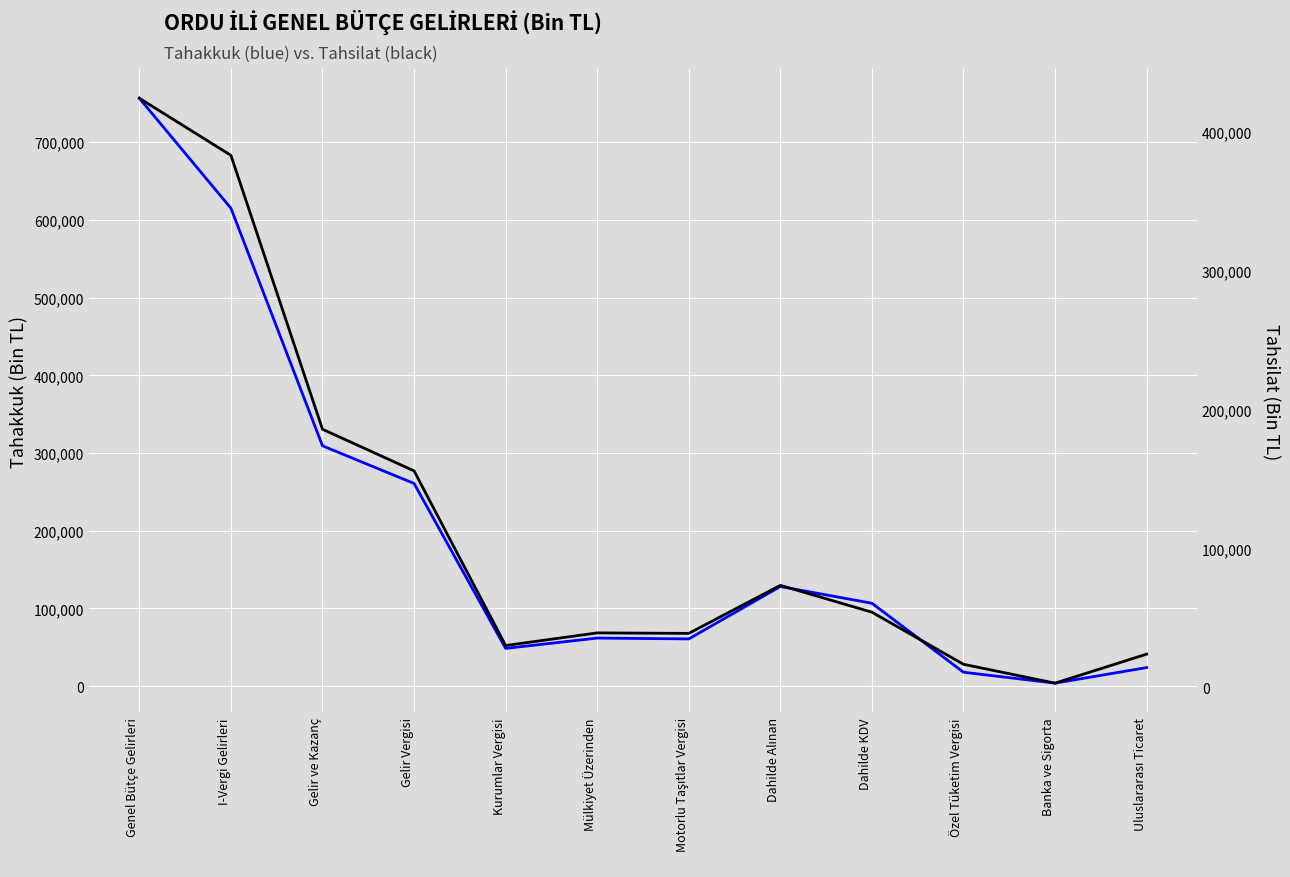

Reading left to right, list all the values displayed in this chart.

Tahakkuk: 756637	615083	309231	260775	48456	61769	60669	128122	106575	17806	3741	23770
Tahsilat: 424313	383159	185807	155820	29987	39073	38730	73335	53996	16465	2874	23770